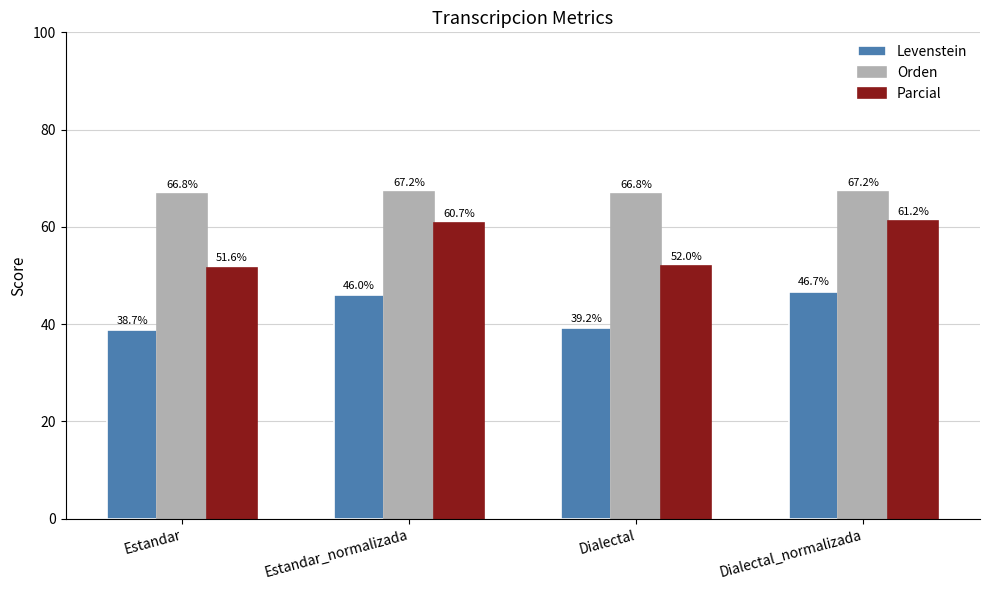

List the labels in order of Parcial value, smallest first.

Estandar, Dialectal, Estandar_normalizada, Dialectal_normalizada